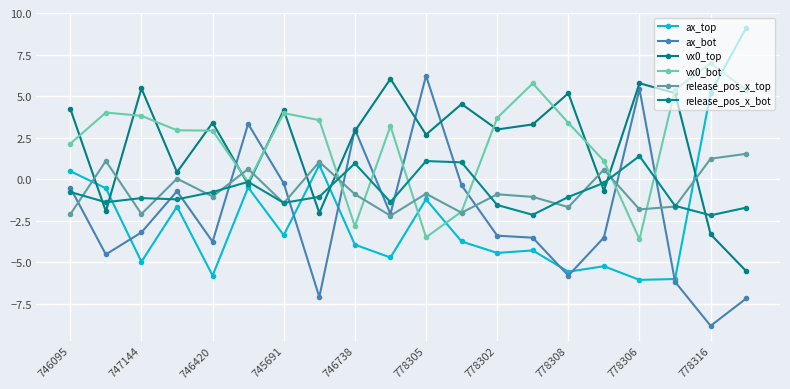

At which label does vx0_bot first exceed 3?

747144